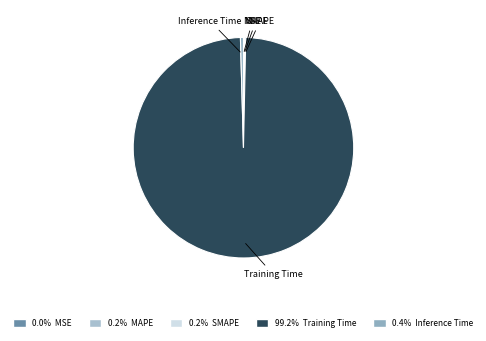

Is the sum of Inference Time and Training Time greater than half?

Yes